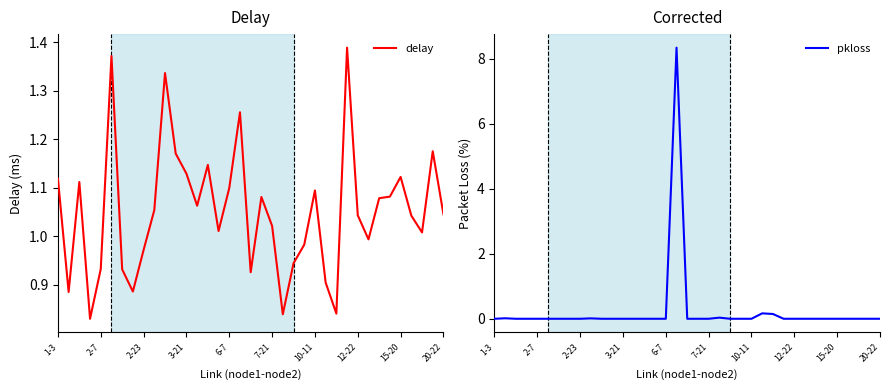

What is the difference between the maximum and minimum values in the delay series?

0.6